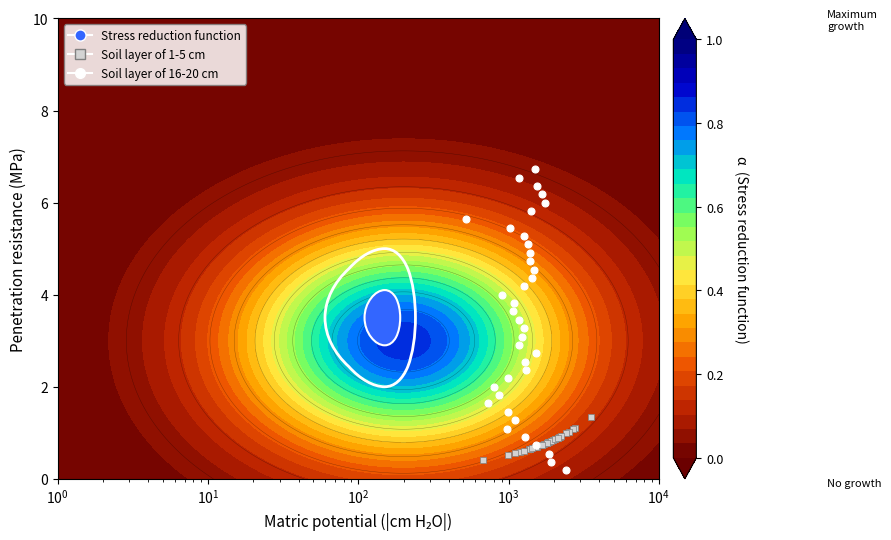

Which series has the widest spread of values?

Soil layer of 16-20 cm